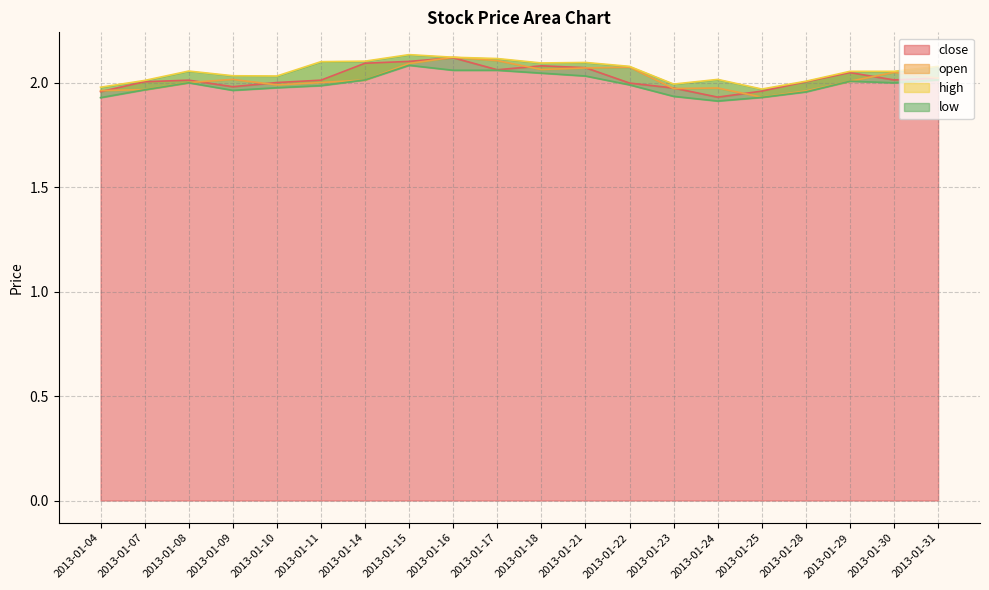

True or false: close and open intersect in this chart.

True